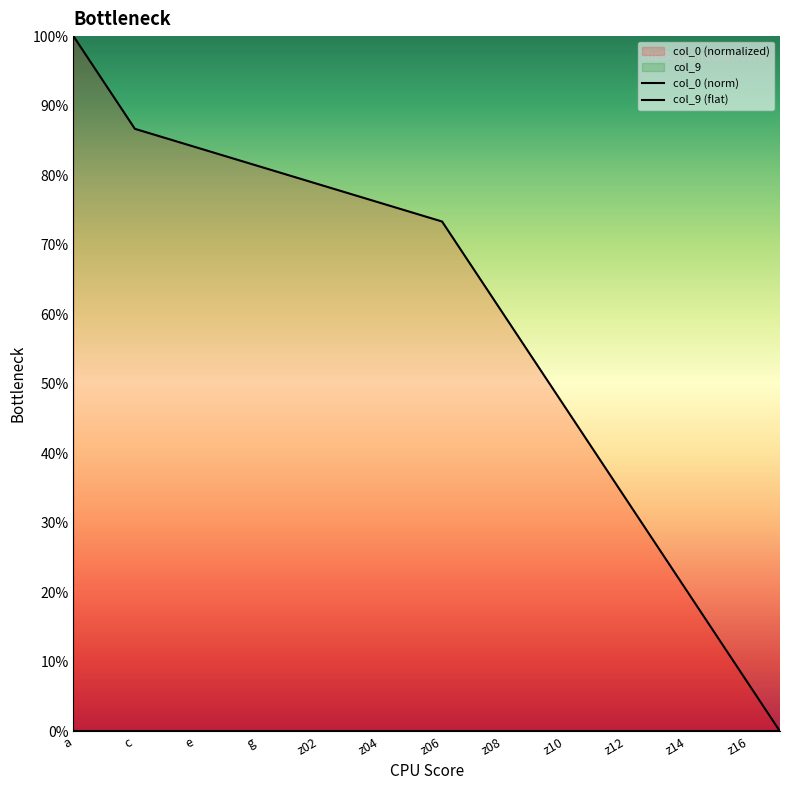

Between z12 and z05, which is larger?

z05